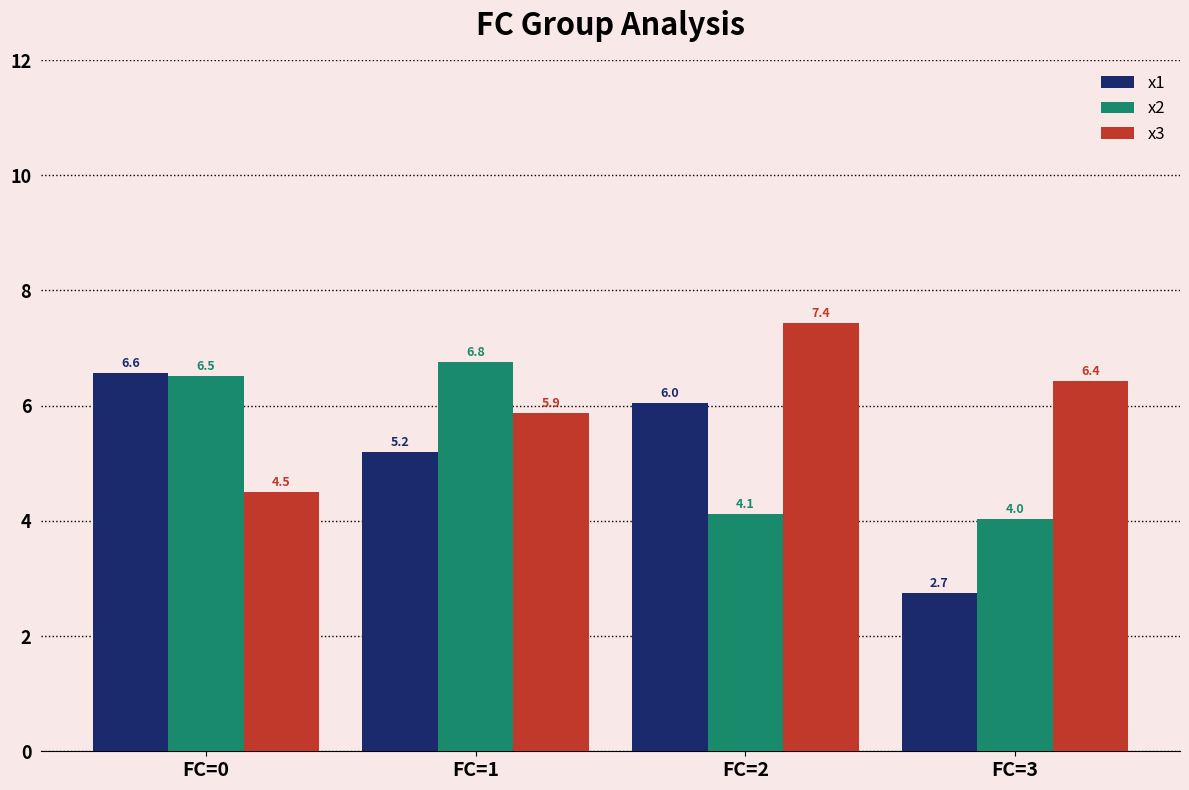

At which label does x1 first exceed 6?

FC=0